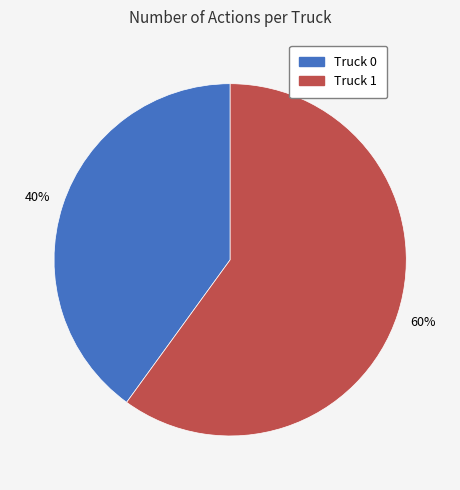

To the nearest percent, what is the combined percentage of Truck 0 and Truck 1?

100%